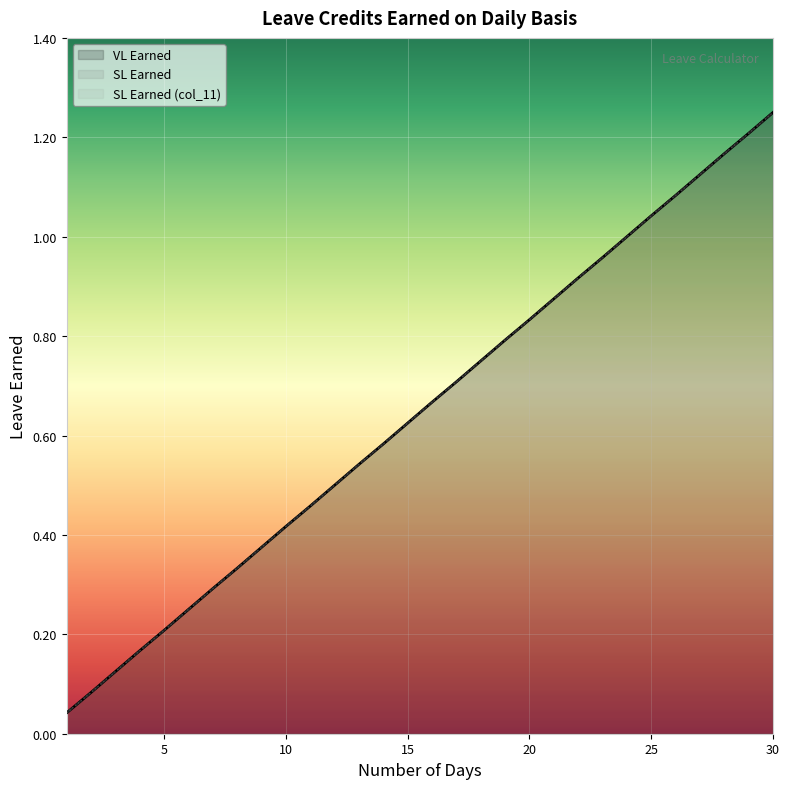

Is the value of SL Earned at 4 greater than the value of SL Earned (col_11) at 12?

No